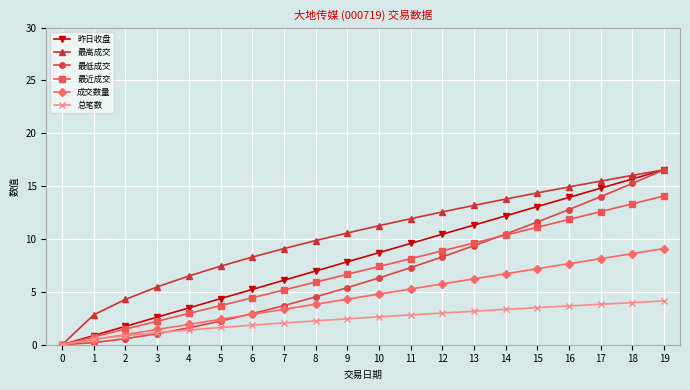

Between 8 and 16, which series saw the biggest shift?

最低成交